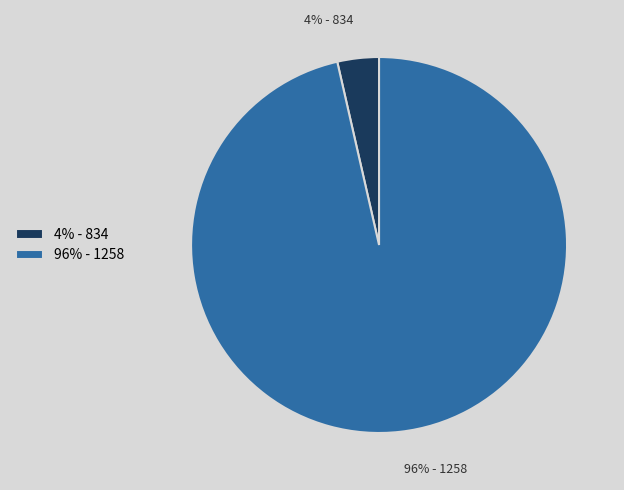

Is it true that 96% - 1258 is 96% of the pie?

True